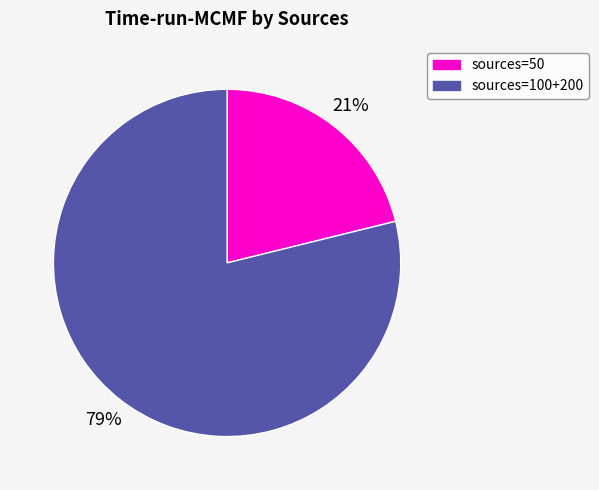

Does any single category account for the majority?

Yes